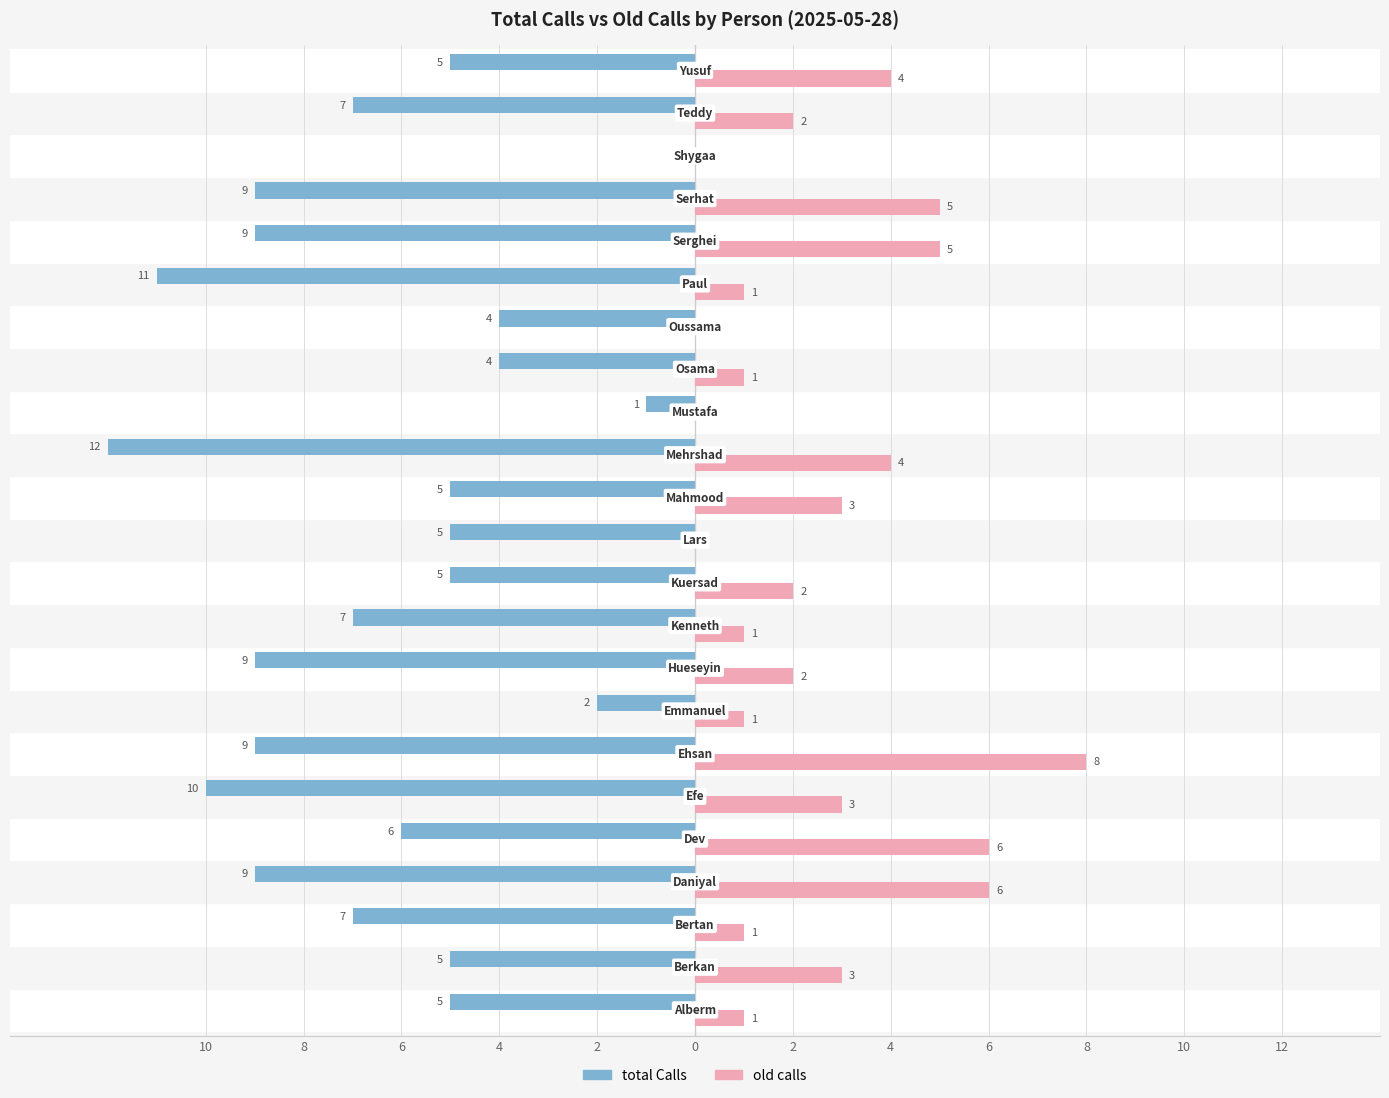

What are all the series names shown in the legend?

total Calls, old calls